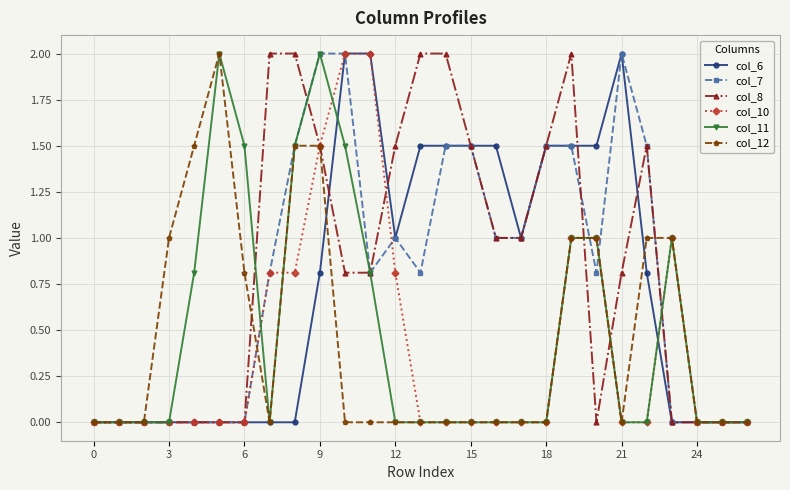

Count the number of data series in this chart.

6